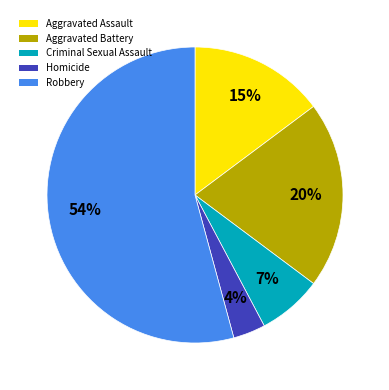

Between Robbery and Criminal Sexual Assault, which is larger?

Robbery